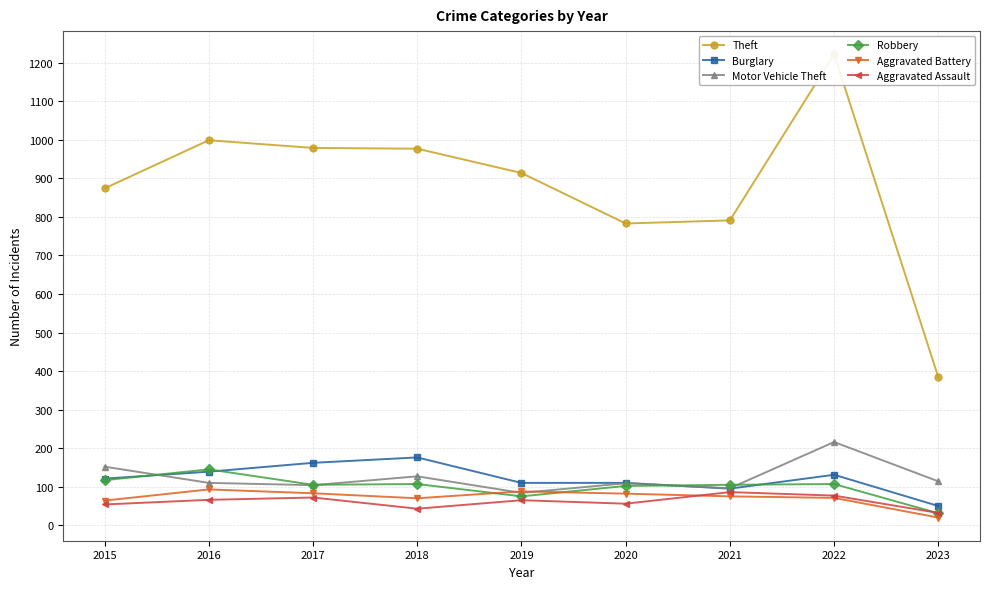

Count the number of data series in this chart.

6